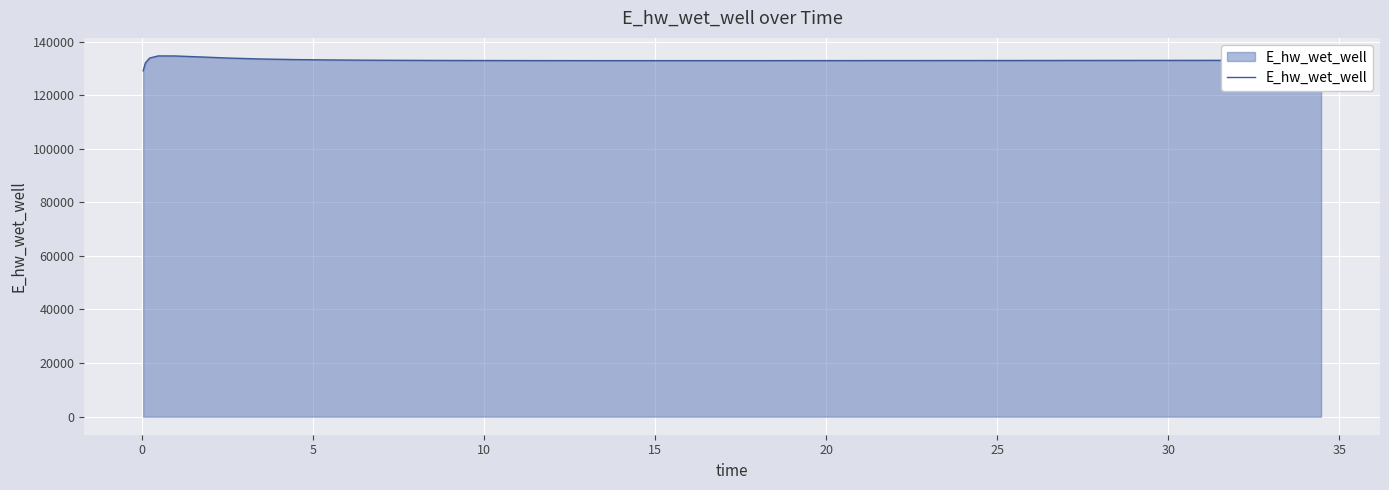

What is the maximum value shown in the chart?

134628.0